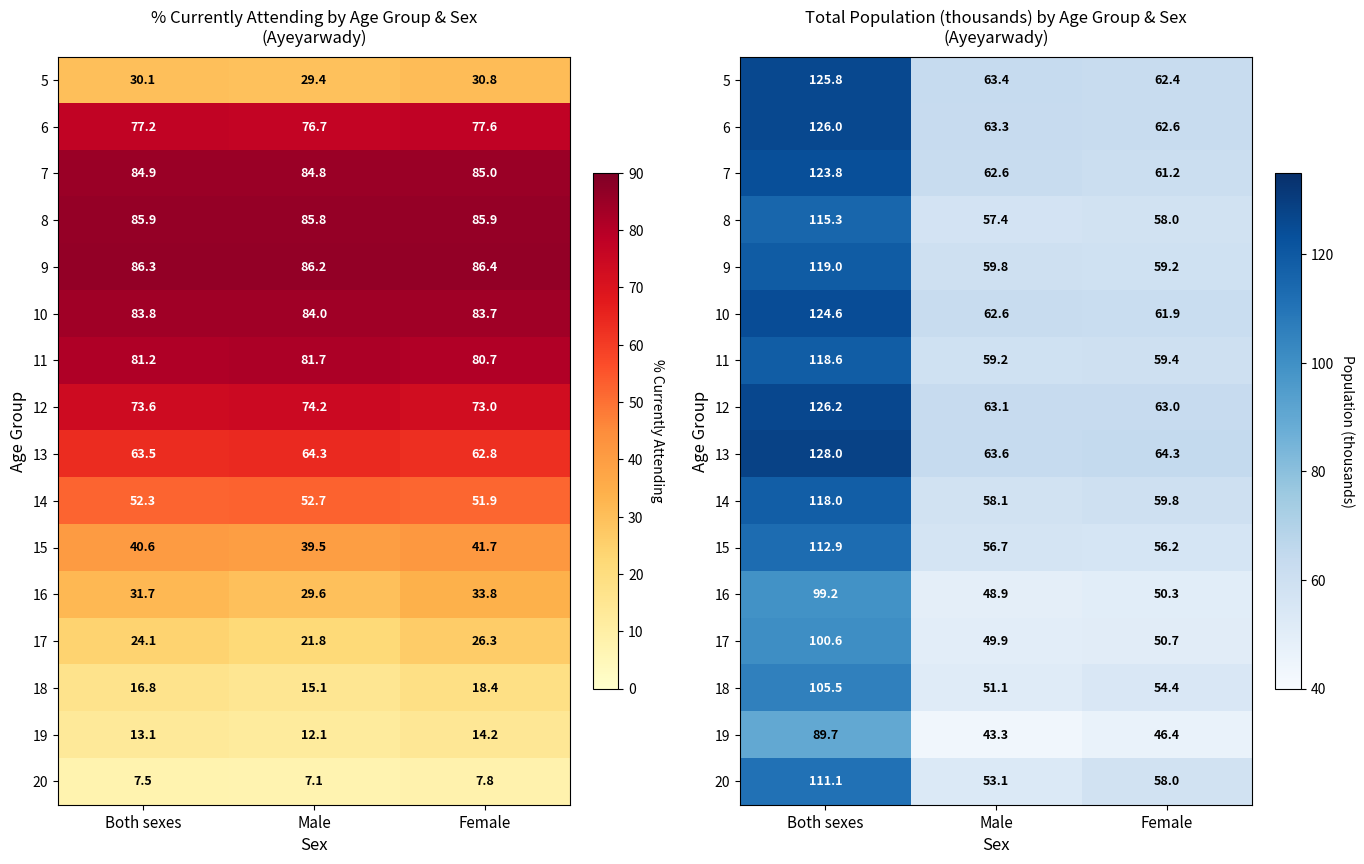

What is the difference between the maximum and minimum values in the 7 series?

62.6